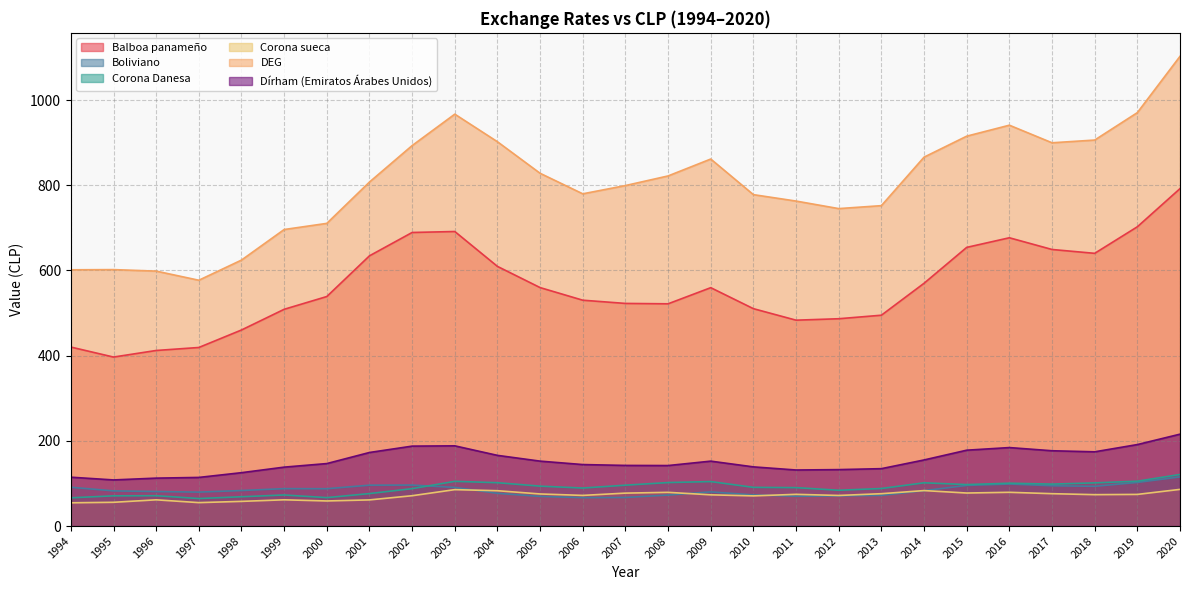

Reading right to left, list all the values displayed in this chart.

Balboa panameño: 2020=792.2	2019=702.6	2018=640.3	2017=649.3	2016=676.8	2015=654.2	2014=570.0	2013=495.0	2012=486.8	2011=483.4	2010=510.4	2009=559.7	2008=521.8	2007=522.7	2006=530.3	2005=559.9	2004=609.6	2003=691.5	2002=689.2	2001=634.4	2000=538.9	1999=508.9	1998=460.3	1997=419.2	1996=412.2	1995=396.8	1994=420.2
Boliviano: 2020=115.5	2019=102.4	2018=93.3	2017=94.7	2016=98.7	2015=95.4	2014=83.1	2013=72.1	2012=70.8	2011=70.0	2010=73.2	2009=80.2	2008=72.8	2007=67.1	2006=66.7	2005=69.7	2004=76.9	2003=90.7	2002=96.2	2001=96.0	2000=87.7	1999=87.9	1998=83.4	1997=79.7	1996=81.1	1995=82.6	1994=91.1
Corona Danesa: 2020=121.1	2019=105.3	2018=101.4	2017=98.5	2016=100.6	2015=97.3	2014=101.6	2013=88.2	2012=84.0	2011=90.2	2010=90.9	2009=104.5	2008=102.1	2007=96.0	2006=89.3	2005=93.7	2004=101.8	2003=105.0	2002=87.8	2001=76.3	2000=66.8	1999=73.0	1998=68.8	1997=64.6	1996=71.3	1995=71.0	1994=66.3
Corona sueca: 2020=86.1	2019=74.3	2018=73.7	2017=76.0	2016=79.3	2015=77.6	2014=83.3	2013=76.0	2012=71.8	2011=74.5	2010=70.8	2009=73.3	2008=79.2	2007=77.3	2006=72.0	2005=75.4	2004=83.0	2003=85.5	2002=71.2	2001=61.4	2000=58.9	1999=61.6	1998=58.0	1997=55.0	1996=61.6	1995=55.8	1994=54.6
DEG: 2020=1102.8	2019=970.6	2018=906.2	2017=899.8	2016=941.1	2015=915.4	2014=866.1	2013=752.2	2012=745.3	2011=763.0	2010=778.1	2009=861.7	2008=822.0	2007=799.4	2006=780.0	2005=828.2	2004=902.3	2003=967.0	2002=893.3	2001=807.6	2000=710.6	1999=696.2	1998=624.5	1997=577.1	1996=598.6	1995=602.1	1994=601.6
Dírham (Emiratos Árabes Unidos): 2020=215.8	2019=191.3	2018=174.3	2017=176.8	2016=184.3	2015=178.1	2014=155.2	2013=134.8	2012=132.5	2011=131.6	2010=139.0	2009=152.4	2008=142.1	2007=142.4	2006=144.4	2005=152.4	2004=166.0	2003=188.3	2002=187.7	2001=172.7	2000=146.7	1999=138.3	1998=125.3	1997=114.2	1996=112.5	1995=108.3	1994=114.7